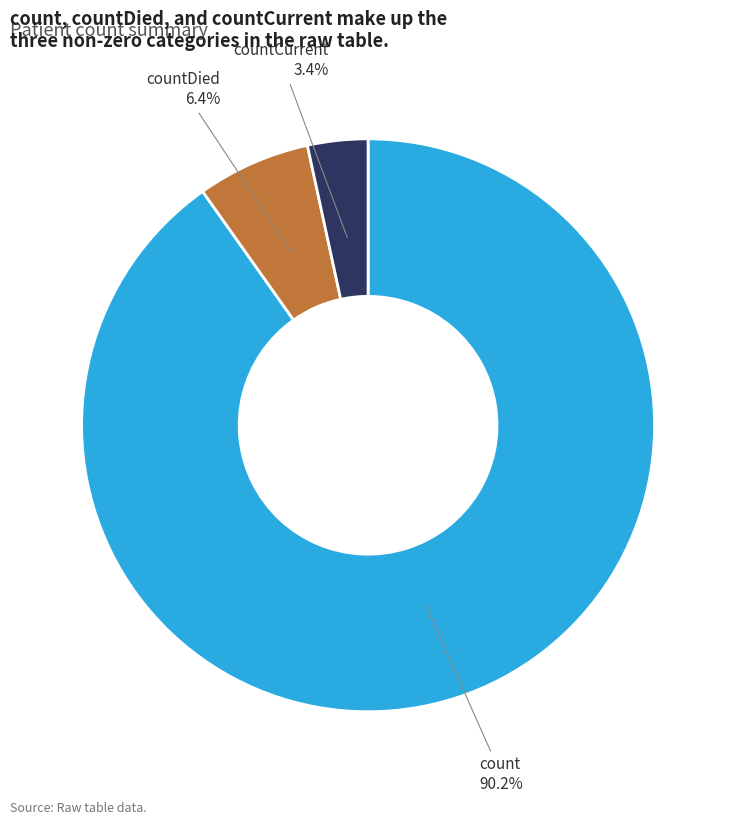

Count the number of slices in the pie.

3